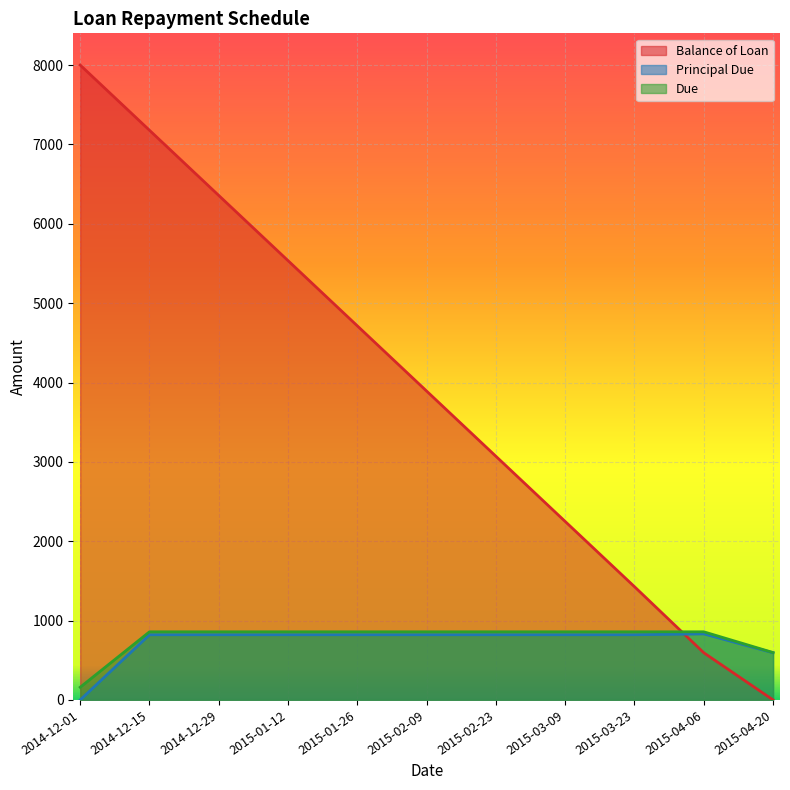

What is the sum of the Due values at 2015-02-23 and 2015-01-12?

1716.9